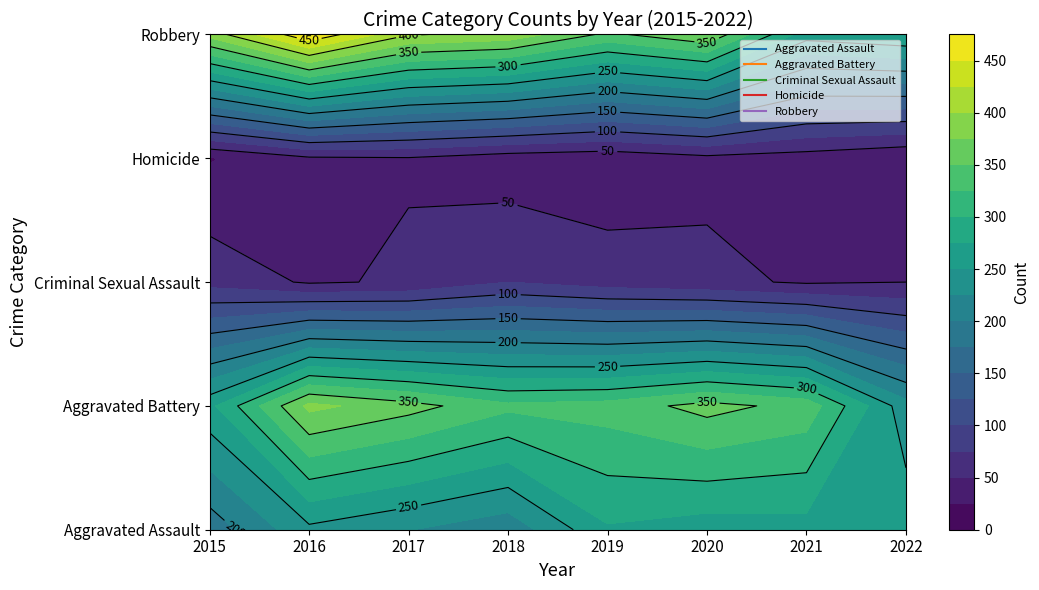

Is the value of Robbery at 2018 greater than the value of Criminal Sexual Assault at 2015?

Yes